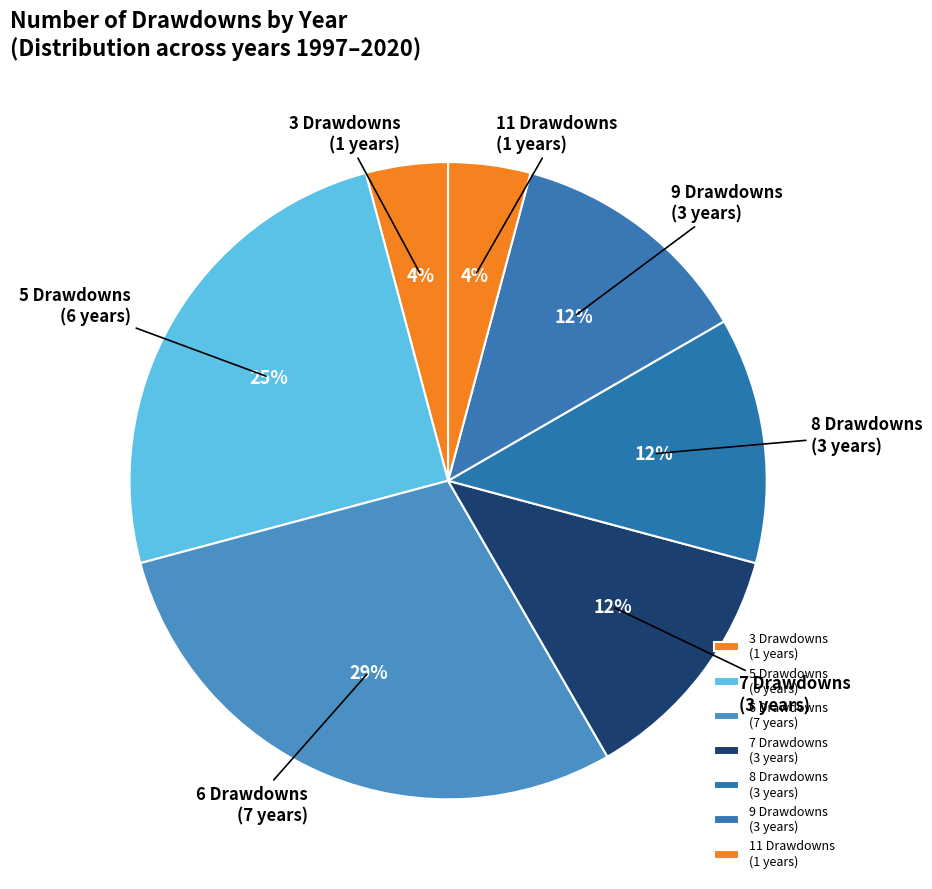

Is it true that 8 Drawdowns (3 years) is 22% of the pie?

False